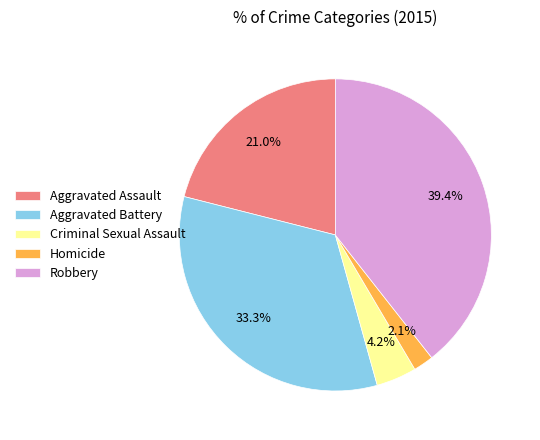

To the nearest percent, what percentage of the pie is Homicide?

2%